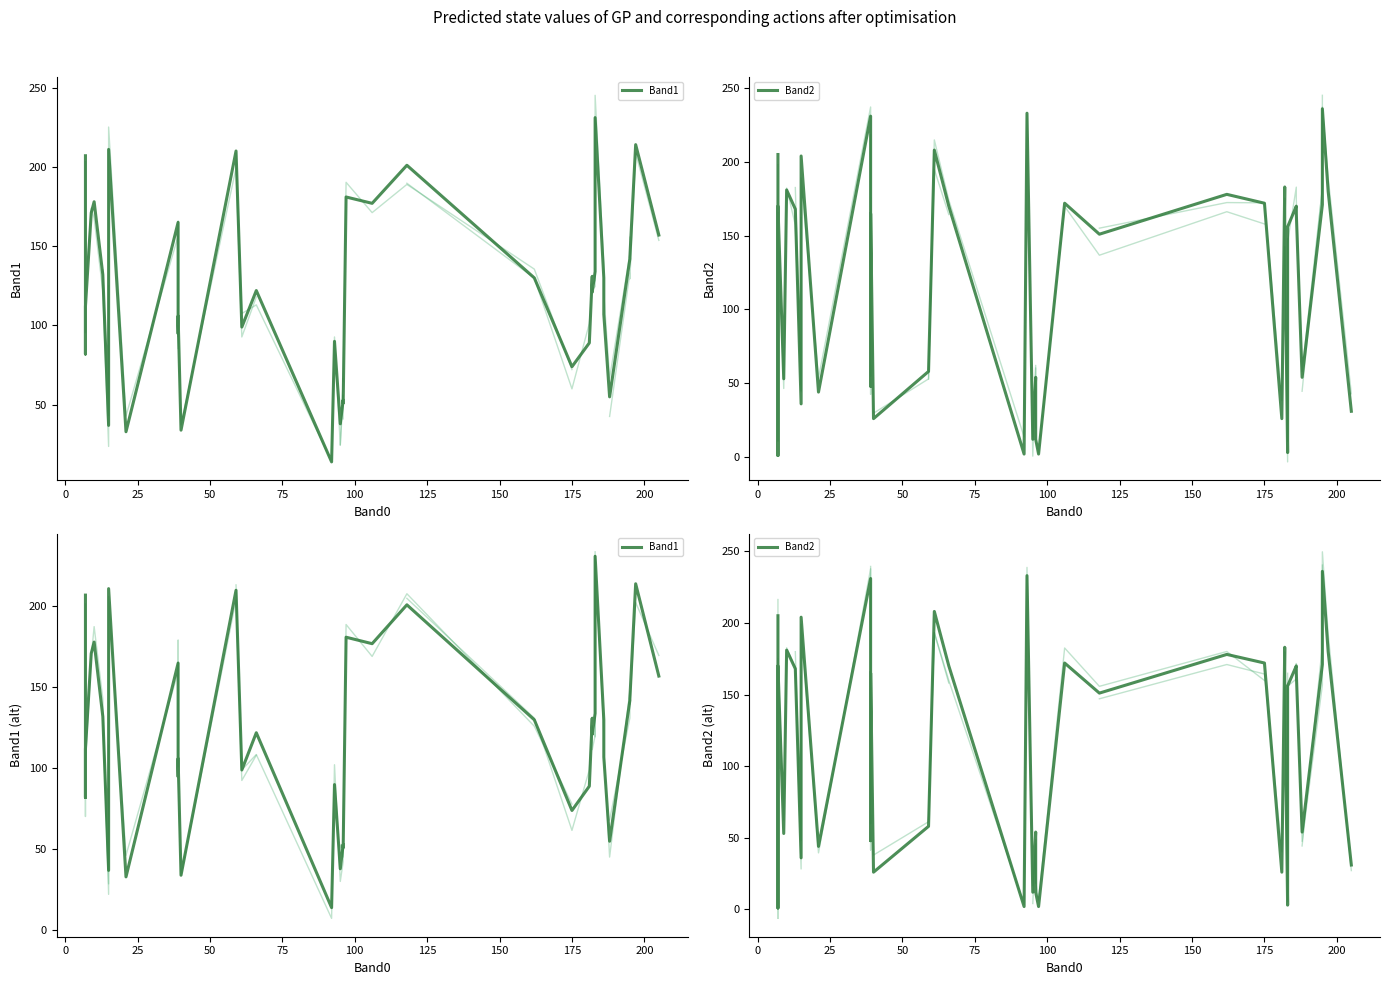

What is the total value across all series at 8?

272